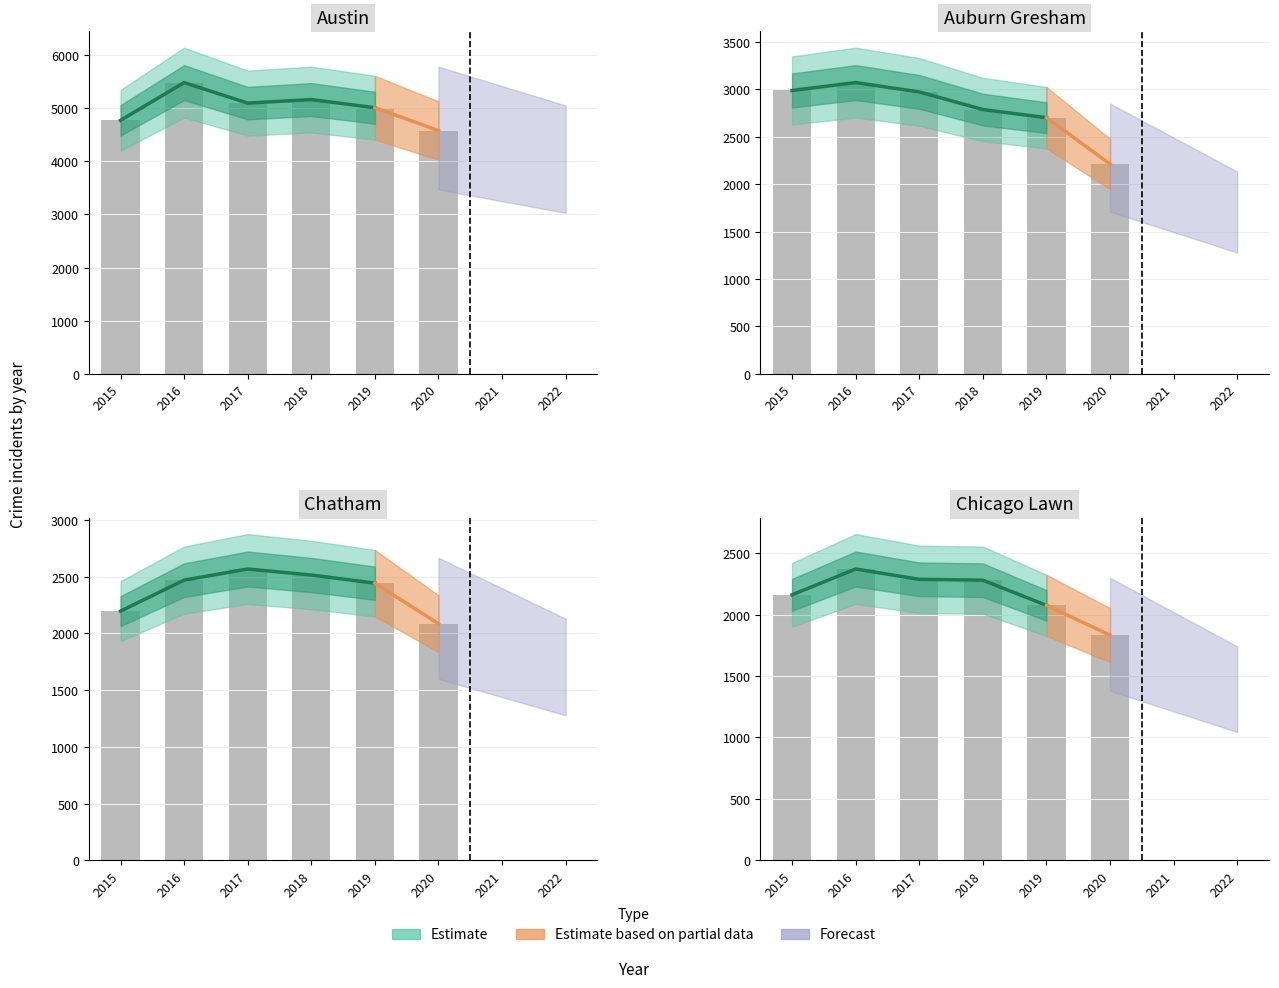

At which label is 2016 closest to 2816?

Auburn Gresham